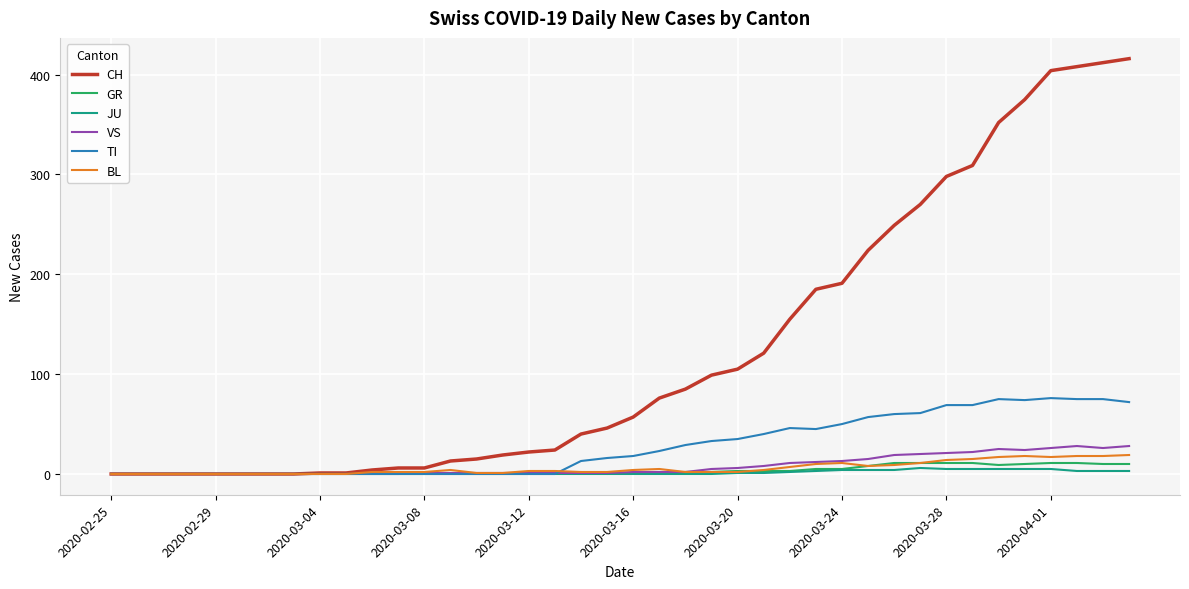

What is the maximum value for CH?

416